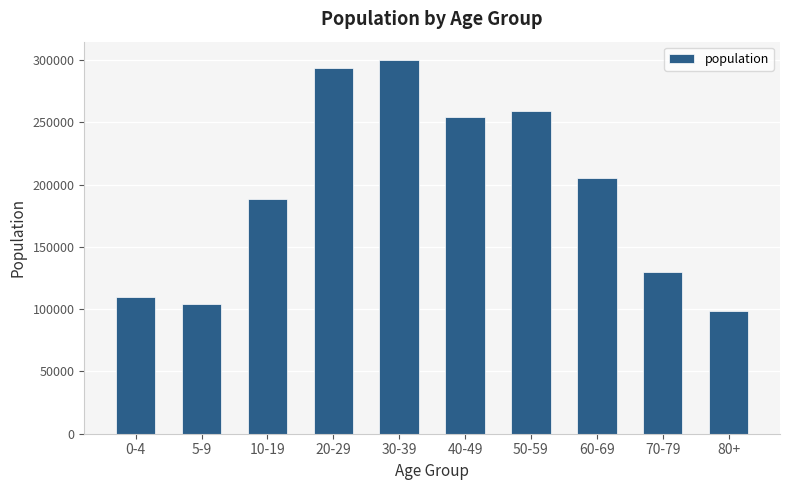

The chart shows a value of 49949 at 5-9. True or false?

False